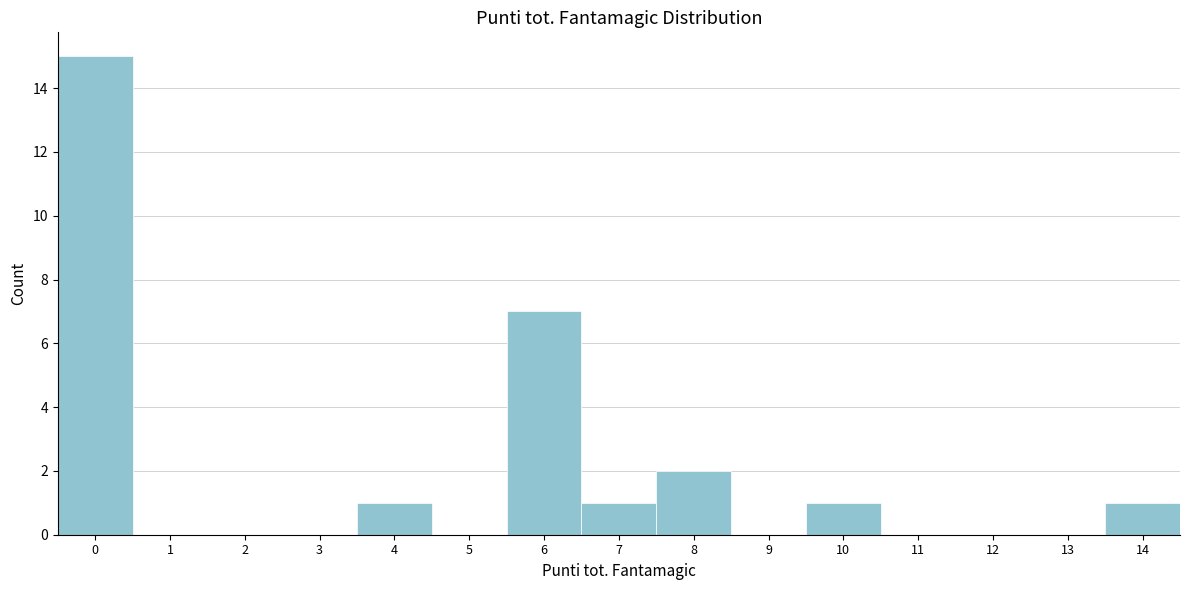

Reading left to right, list every bar in this chart as the range it spans on the x-axis followed by its height. The values are not printed on the chart, so give them approximately, as read against the axis.

-0.5 to 0.5: 15
0.5 to 1.5: 0
1.5 to 2.5: 0
2.5 to 3.5: 0
3.5 to 4.5: 1
4.5 to 5.5: 0
5.5 to 6.5: 7
6.5 to 7.5: 1
7.5 to 8.5: 2
8.5 to 9.5: 0
9.5 to 10.5: 1
10.5 to 11.5: 0
11.5 to 12.5: 0
12.5 to 13.5: 0
13.5 to 14.5: 1